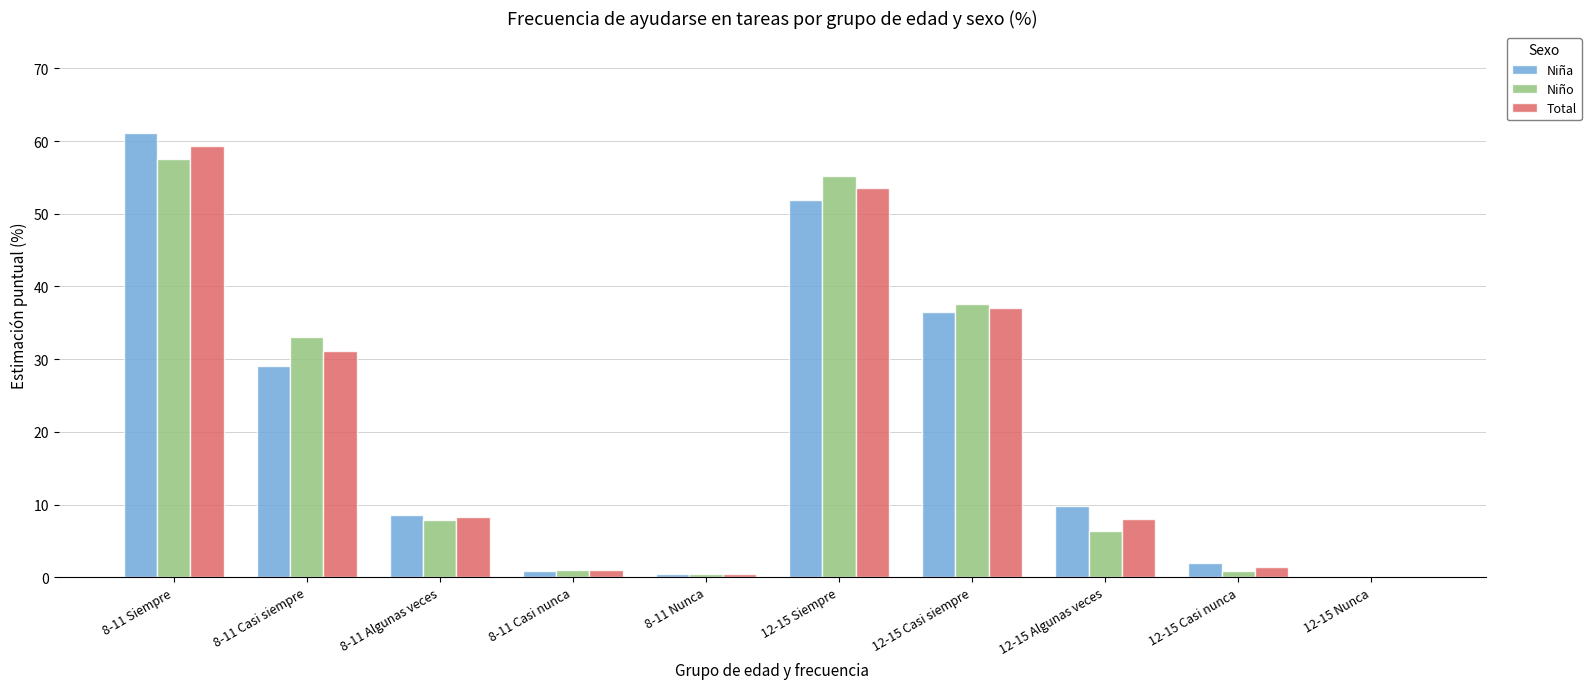

Count the number of data series in this chart.

3